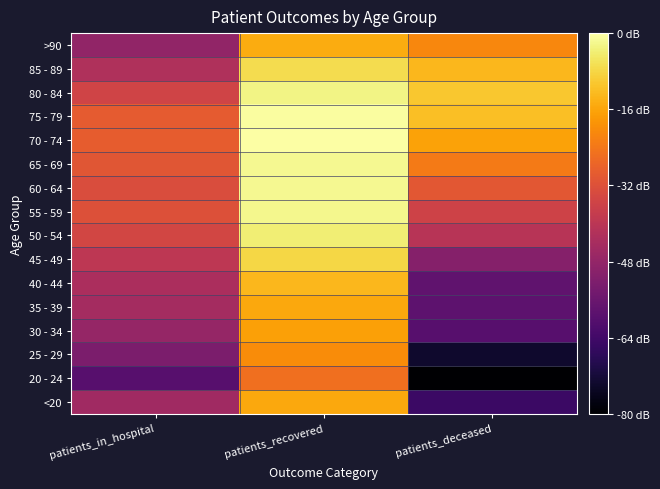

Which category has the lowest value across all series?

patients_deceased